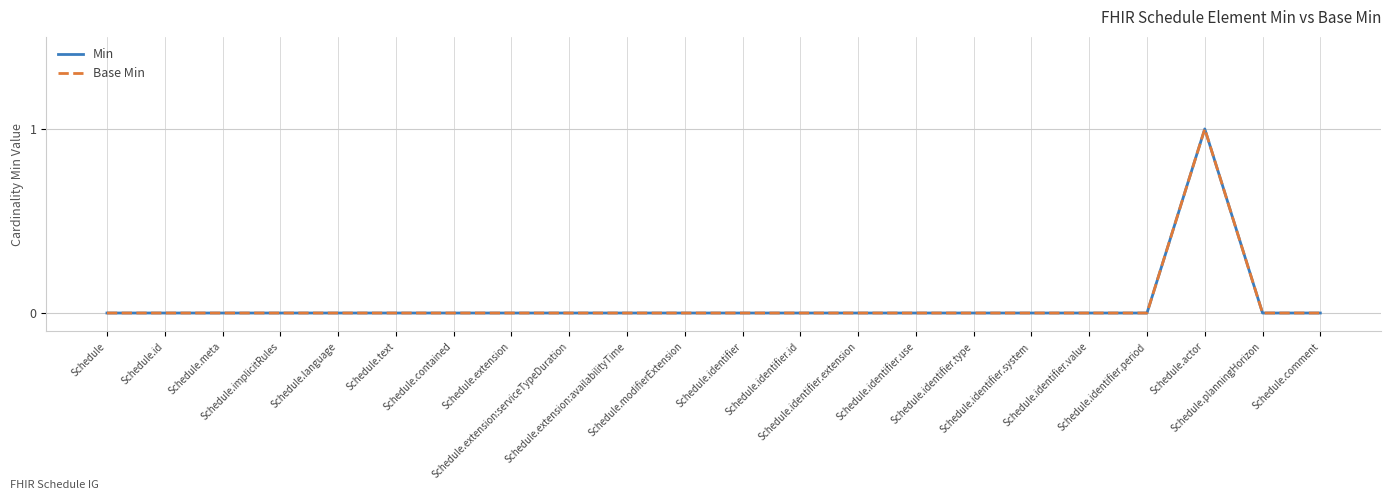

Does the chart display data point markers on the line(s)?

No